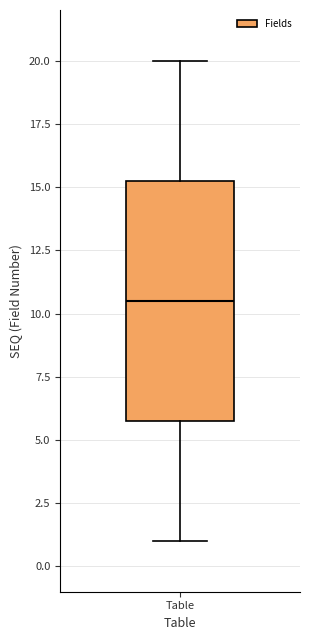

Read this box plot against the y-axis: the position of the median line, the range covered by the box, and the ends of both whiskers. The values are not printed on the chart, so give them approximately, as read against the axis.

median 10.5, box 6.0 to 15.5, whiskers 1.0 to 20.0